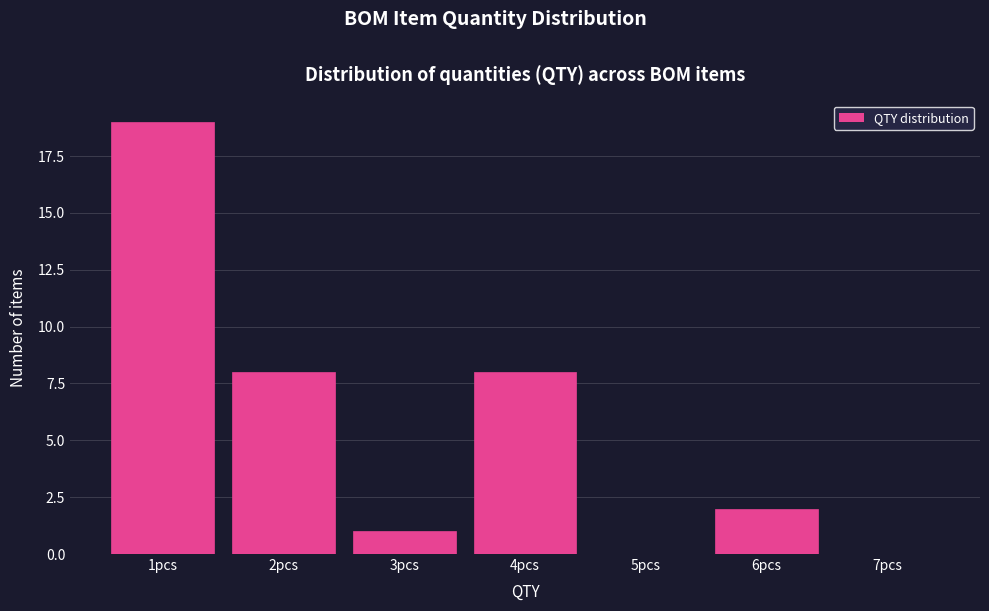

Reading left to right, list every bar in this chart as the range it spans on the x-axis followed by its height. The values are not printed on the chart, so give them approximately, as read against the axis.

0.5 to 1.5: 19
1.5 to 2.5: 8
2.5 to 3.5: 1
3.5 to 4.5: 8
4.5 to 5.5: 0
5.5 to 6.5: 2
6.5 to 7.5: 0